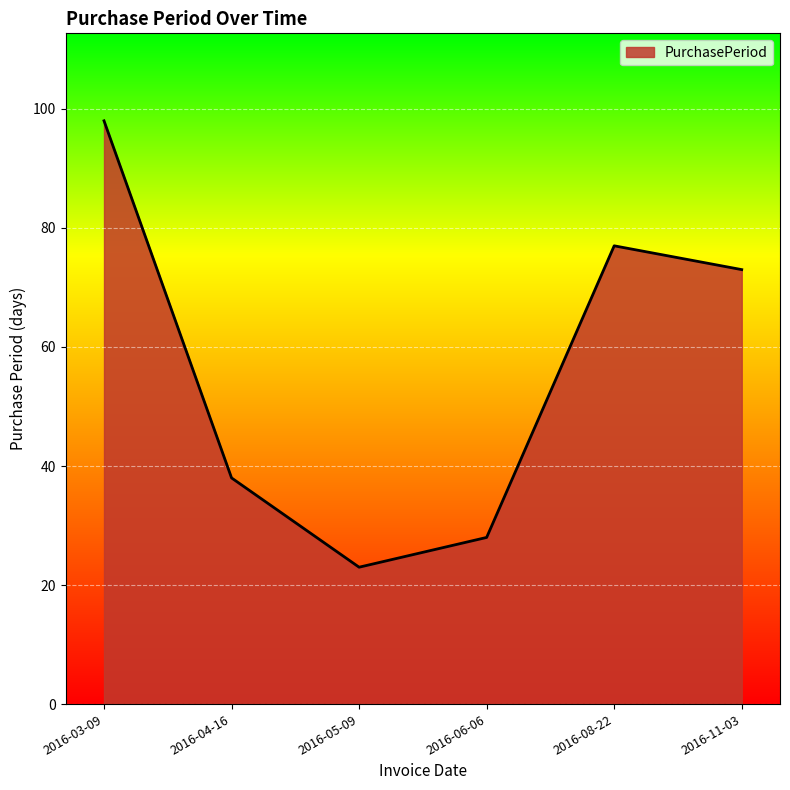

What is the sum of all values?

337